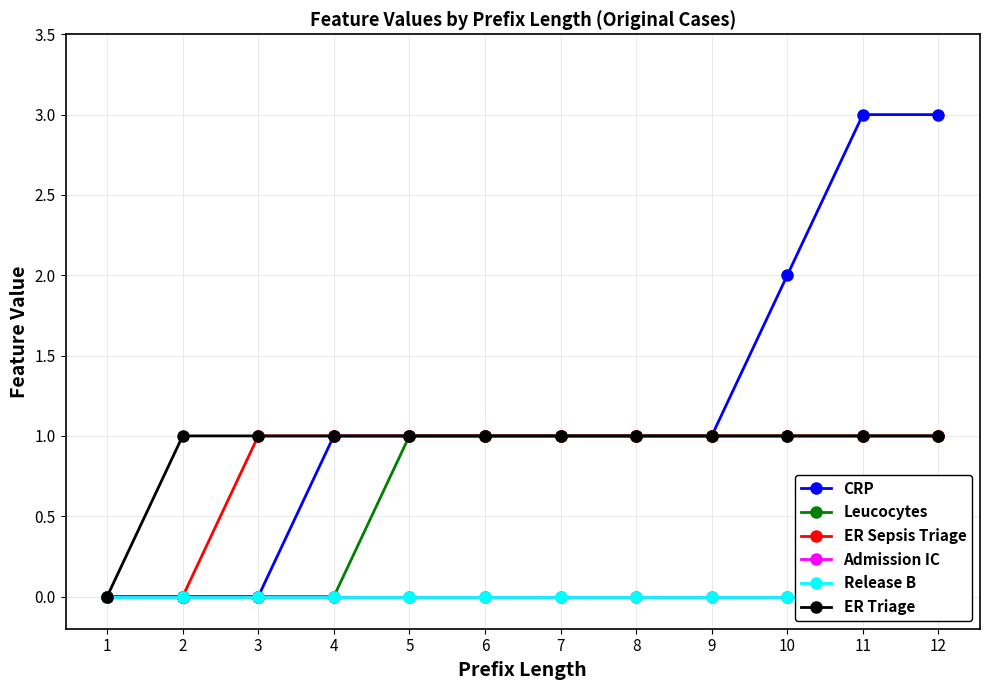

At which label does Admission IC reach its minimum?

1